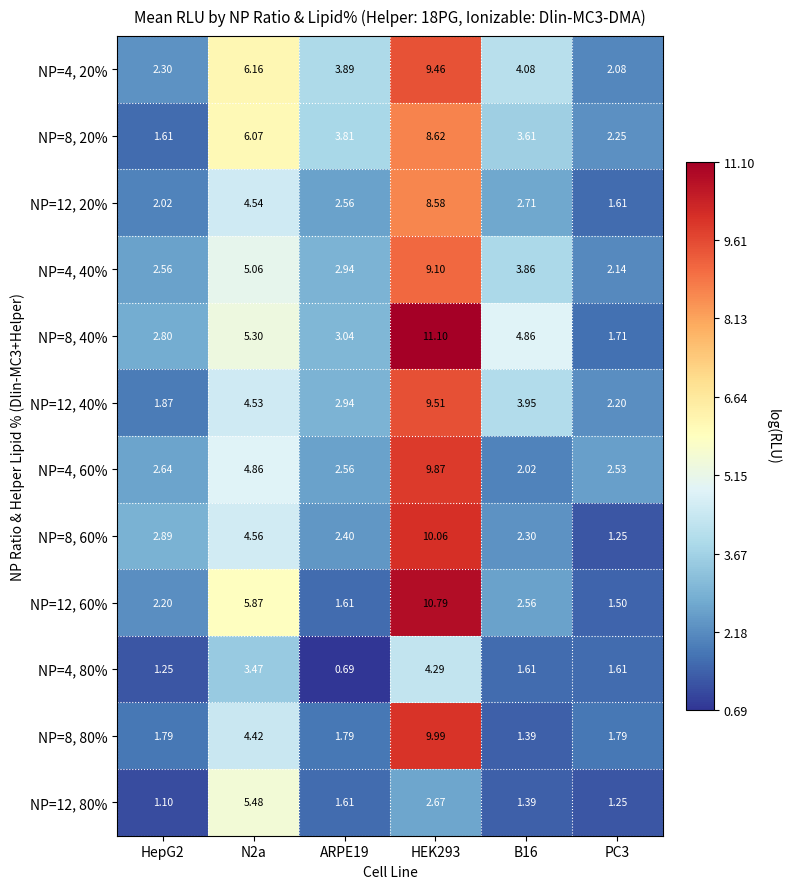

Is the value of NP=4, 40% at HepG2 greater than the value of NP=8, 40% at N2a?

No